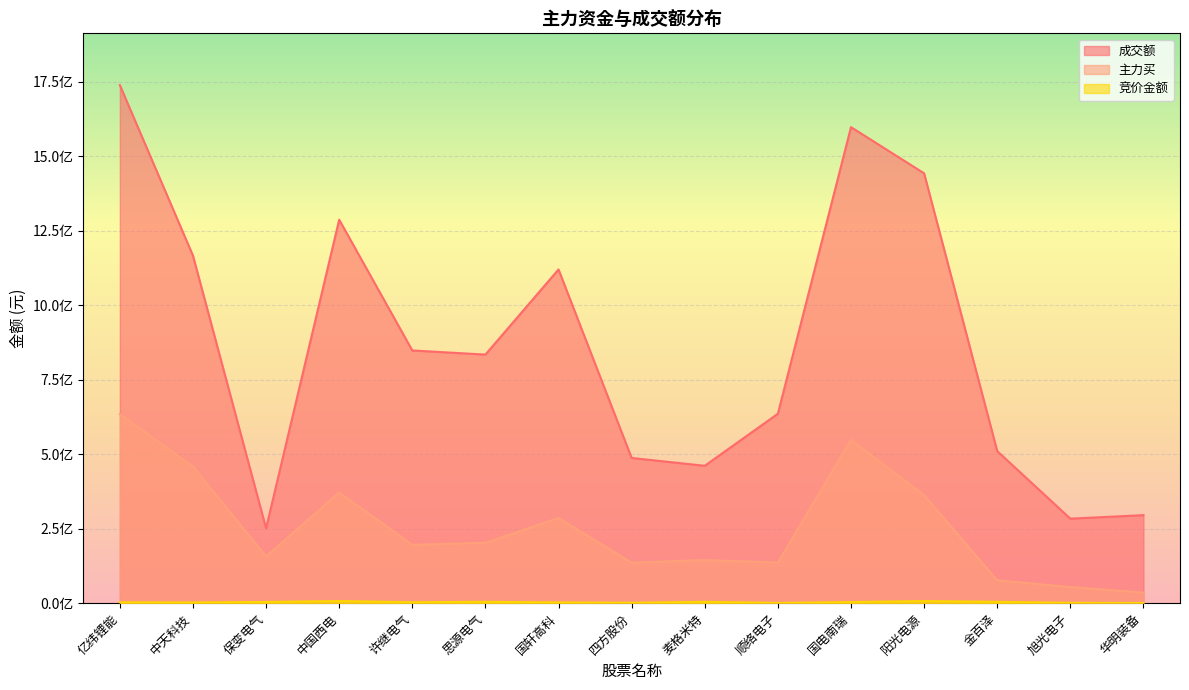

Where does the 成交额 series first go above 833896125?

亿纬锂能